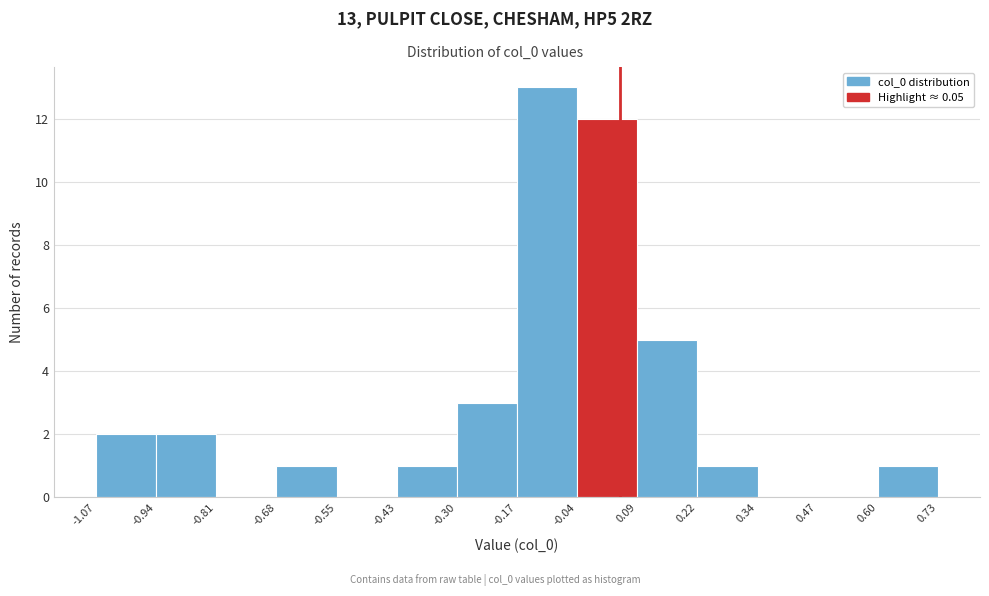

Which range on the x-axis has the tallest bar?

-0.17 to -0.04